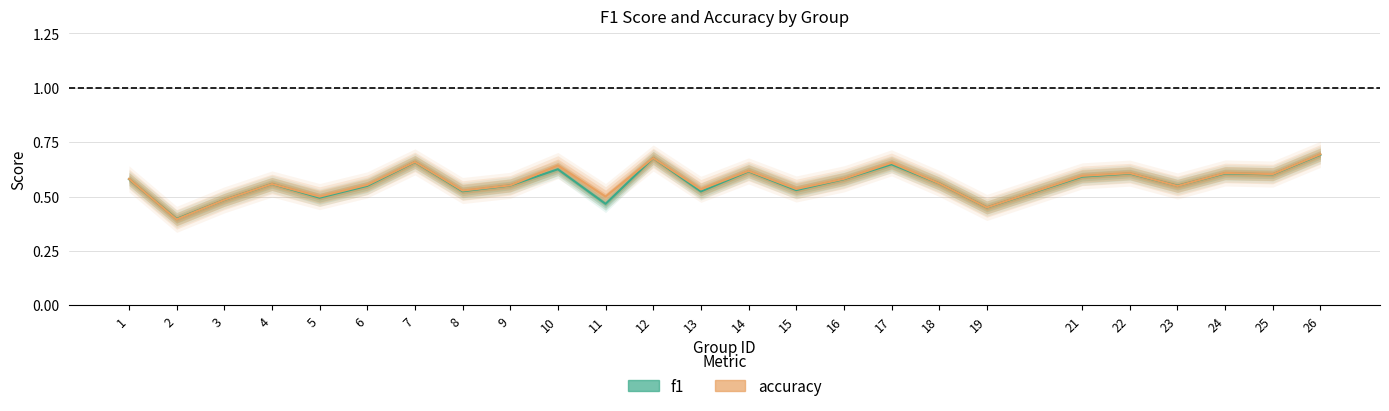

Reading left to right, extract all data points from this chart.

f1: 1=0.6	2=0.4	3=0.5	4=0.6	5=0.5	6=0.5	7=0.7	8=0.5	9=0.6	10=0.6	11=0.5	12=0.7	13=0.5	14=0.6	15=0.5	16=0.6	17=0.6	18=0.6	19=0.4	21=0.6	22=0.6	23=0.5	24=0.6	25=0.6	26=0.7
accuracy: 1=0.6	2=0.4	3=0.5	4=0.6	5=0.5	6=0.6	7=0.7	8=0.5	9=0.6	10=0.6	11=0.5	12=0.7	13=0.5	14=0.6	15=0.5	16=0.6	17=0.7	18=0.6	19=0.5	21=0.6	22=0.6	23=0.5	24=0.6	25=0.6	26=0.7